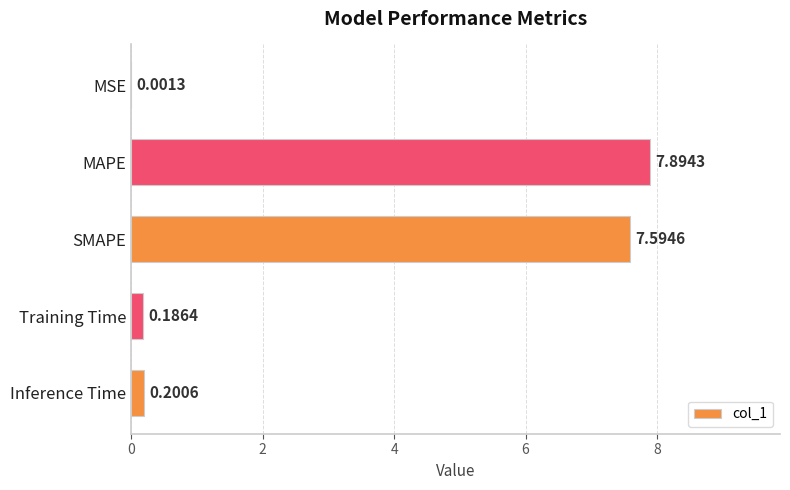

Which has a higher value, MAPE or Inference Time?

MAPE